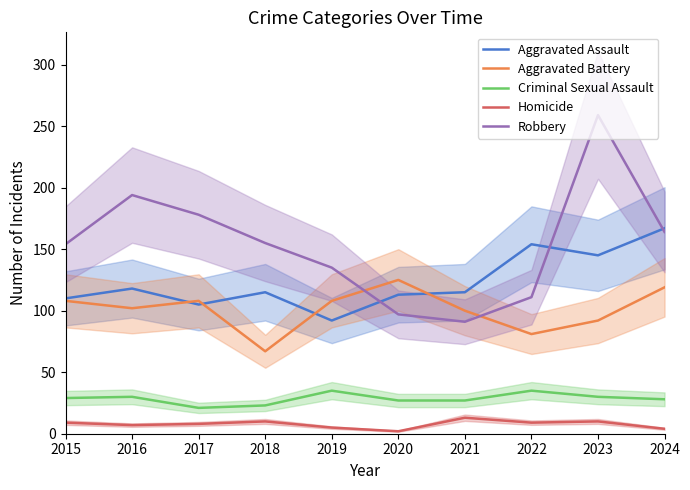

Does the chart have visible grid lines?

No